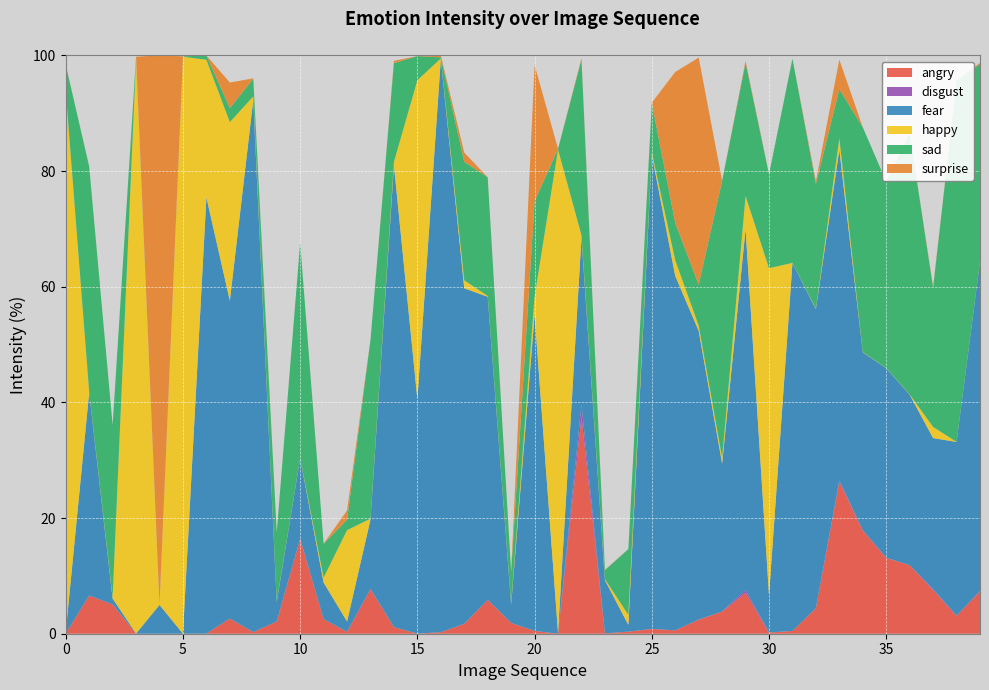

Reading left to right, extract all data points from this chart.

angry: 0=0.0	1=6.6	2=5.1	3=0.0	4=0.0	5=0.0	6=0.0	7=2.6	8=0.3	9=2.1	10=16.4	11=2.5	12=0.3	13=7.7	14=1.1	15=0.0	16=0.3	17=1.7	18=5.9	19=1.9	20=0.5	21=0.0	22=37.5	23=0.1	24=0.4	25=0.8	26=0.6	27=2.4	28=3.8	29=7.1	30=0.2	31=0.5	32=4.4	33=26.3	34=17.8	35=13.1	36=11.8	37=7.6	38=3.1	39=7.3
disgust: 0=0.0	1=0.0	2=0.0	3=0.0	4=0.0	5=0.0	6=0.0	7=0.0	8=0.0	9=0.0	10=0.0	11=0.0	12=0.0	13=0.1	14=0.0	15=0.0	16=0.0	17=0.0	18=0.0	19=0.0	20=0.0	21=0.0	22=2.2	23=0.0	24=0.0	25=0.0	26=0.0	27=0.0	28=0.0	29=0.5	30=0.0	31=0.0	32=0.0	33=0.2	34=0.0	35=0.0	36=0.0	37=0.1	38=0.0	39=0.1
fear: 0=0.4	1=35.1	2=1.0	3=0.0	4=5.0	5=0.0	6=75.4	7=54.9	8=92.0	9=3.4	10=13.9	11=6.3	12=1.8	13=12.0	14=79.8	15=40.5	16=99.1	17=58.0	18=52.4	19=3.2	20=54.6	21=0.1	22=28.9	23=9.2	24=1.2	25=82.0	26=61.3	27=49.9	28=25.6	29=62.4	30=6.4	31=63.6	32=51.7	33=57.2	34=30.8	35=32.8	36=29.5	37=26.1	38=30.0	39=57.0
happy: 0=93.4	1=0.1	2=0.3	3=99.4	4=0.0	5=99.7	6=23.8	7=30.9	8=0.6	9=0.1	10=0.0	11=0.9	12=15.8	13=0.1	14=0.6	15=55.2	16=0.1	17=1.4	18=0.1	19=0.2	20=3.2	21=83.6	22=0.4	23=0.2	24=1.7	25=0.4	26=2.7	27=0.9	28=1.0	29=5.7	30=56.5	31=0.0	32=0.1	33=2.0	34=0.1	35=0.0	36=0.0	37=1.9	38=0.0	39=0.0
sad: 0=4.6	1=39.0	2=29.7	3=0.2	4=0.0	5=0.1	6=0.7	7=2.4	8=3.0	9=11.9	10=37.2	11=5.8	12=1.8	13=30.9	14=17.1	15=4.2	16=0.2	17=20.5	18=20.5	19=5.4	20=16.4	21=0.1	22=30.4	23=1.5	24=11.4	25=8.5	26=6.4	27=7.1	28=47.9	29=23.0	30=16.2	31=35.3	32=21.5	33=8.5	34=38.9	35=32.2	36=45.2	37=24.1	38=62.4	39=34.1
surprise: 0=0.0	1=0.0	2=0.0	3=0.1	4=95.0	5=0.0	6=0.0	7=4.4	8=0.1	9=0.0	10=0.0	11=0.0	12=1.6	13=0.0	14=0.4	15=0.0	16=0.3	17=1.6	18=0.0	19=0.0	20=23.6	21=0.0	22=0.2	23=0.1	24=0.0	25=0.0	26=26.1	27=39.3	28=0.0	29=0.4	30=0.0	31=0.0	32=0.5	33=5.1	34=0.0	35=0.0	36=0.0	37=0.2	38=0.0	39=0.2